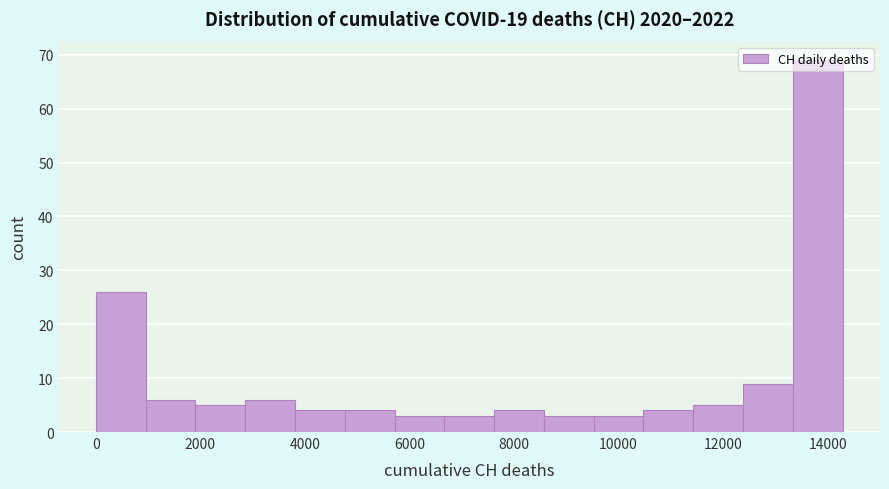

Which range on the x-axis has the tallest bar?

13400 to 14200